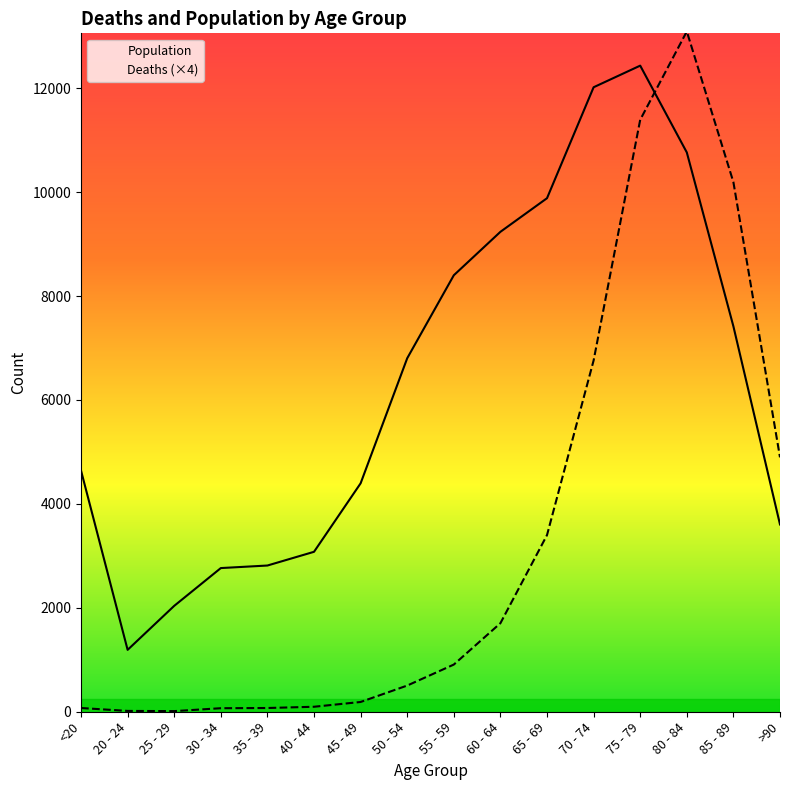

How many lines are shown in the chart?

2